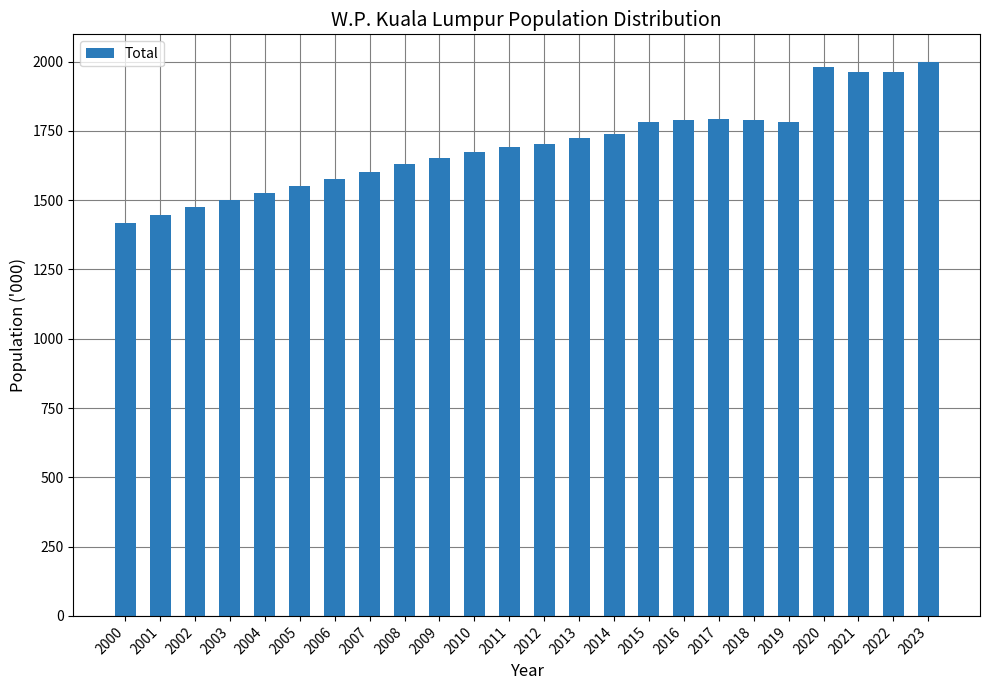

What is the value of the 16th bar from the left?

1780.4